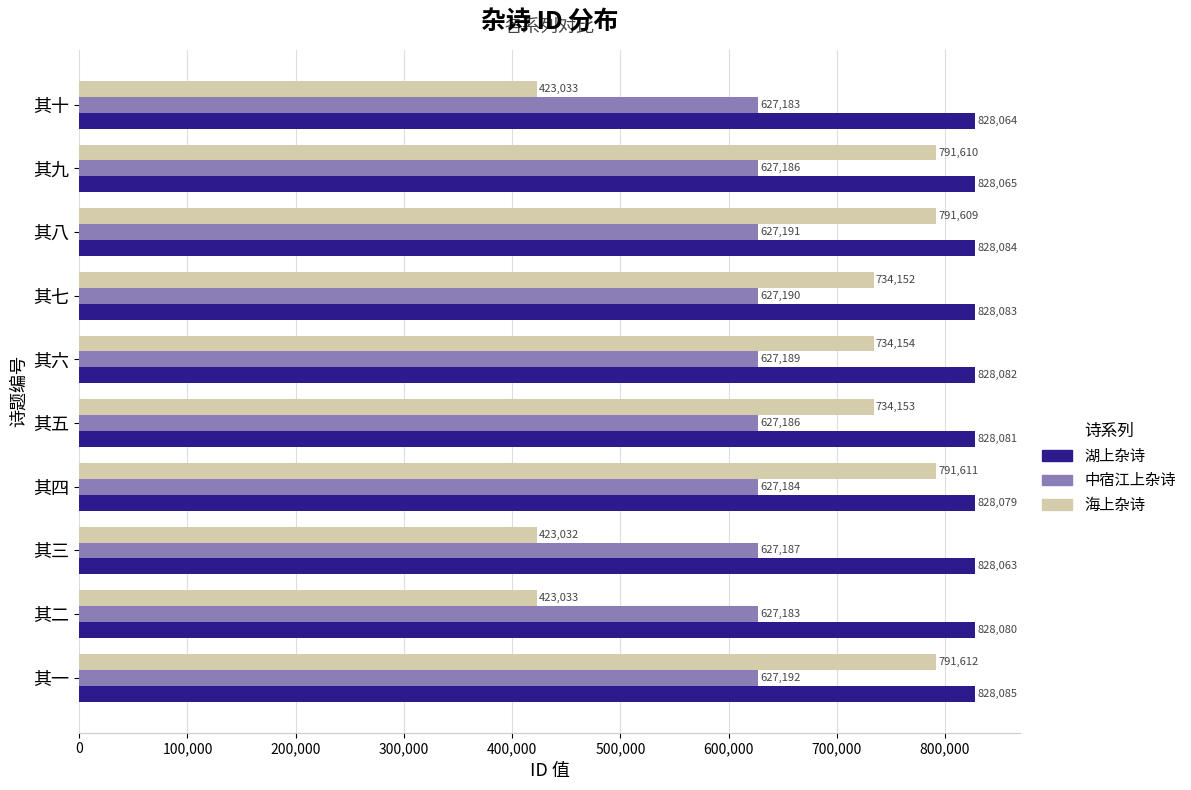

At how many categories does at least one series exceed 477026?

10